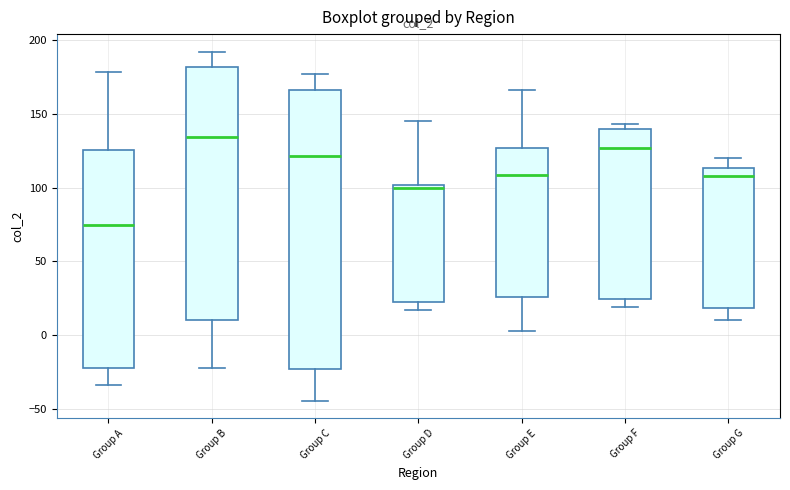

Reading left to right, read every box against the y-axis: the position of its median line, the range the box covers, and the ends of its whiskers. The values are not printed on the chart, so give them approximately, as read against the axis.

Group A: median 75, box -20 to 125, whiskers -35 to 180
Group B: median 135, box 10 to 180, whiskers -20 to 190
Group C: median 120, box -25 to 165, whiskers -45 to 175
Group D: median 100 (just below the box's upper edge), box 25 to 100, whiskers 15 to 145
Group E: median 110, box 25 to 125, whiskers 5 to 165
Group F: median 125, box 25 to 140, whiskers 20 to 145
Group G: median 110, box 20 to 115, whiskers 10 to 120